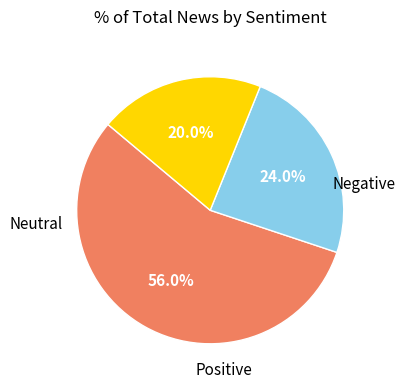

Is there a majority slice in this chart?

Yes